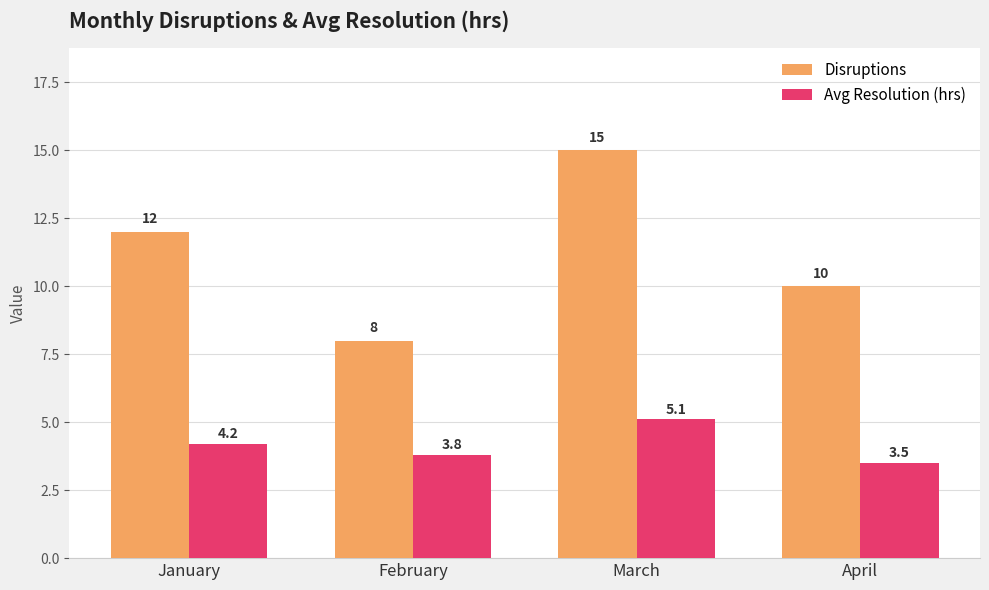

What are all the series names shown in the legend?

Disruptions, Avg Resolution (hrs)